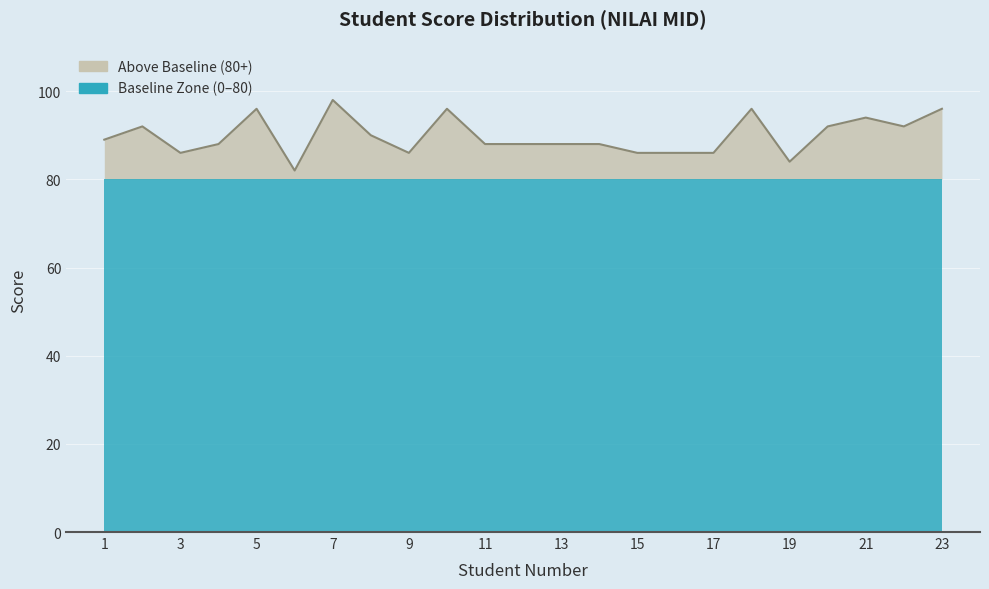

The value at 12 is 88. True or false?

True